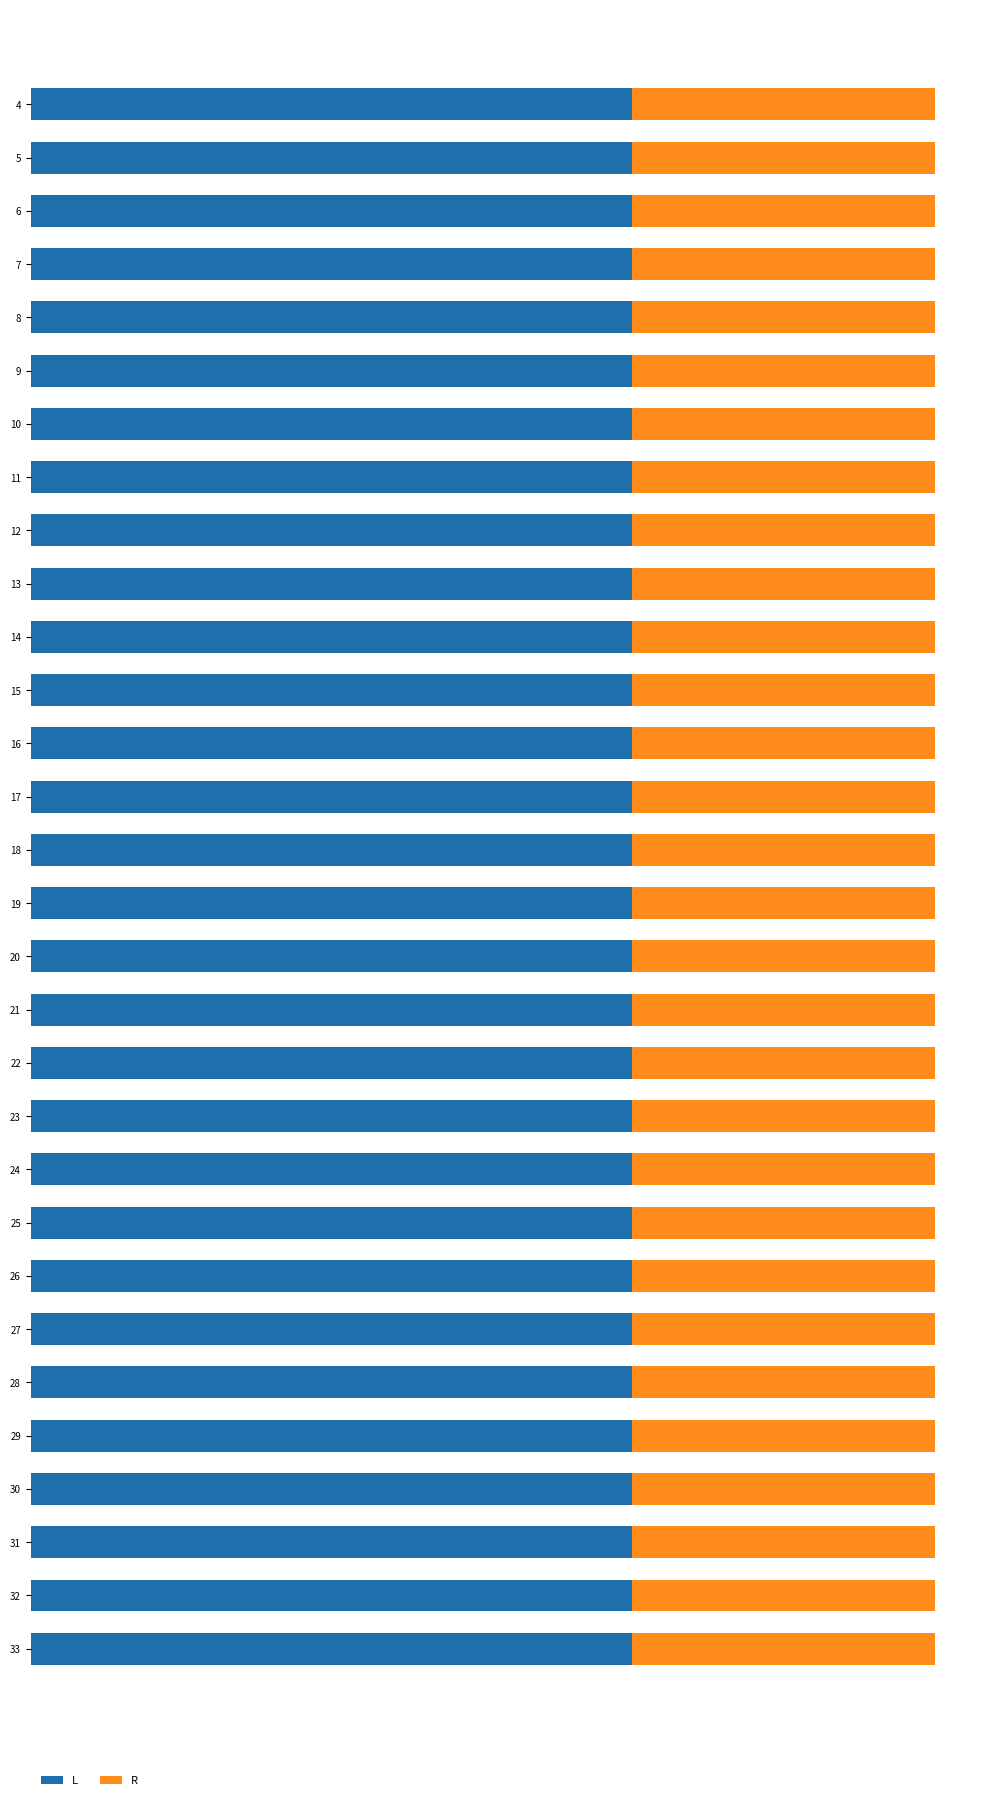

Which has a higher value, 14 or 9?

14